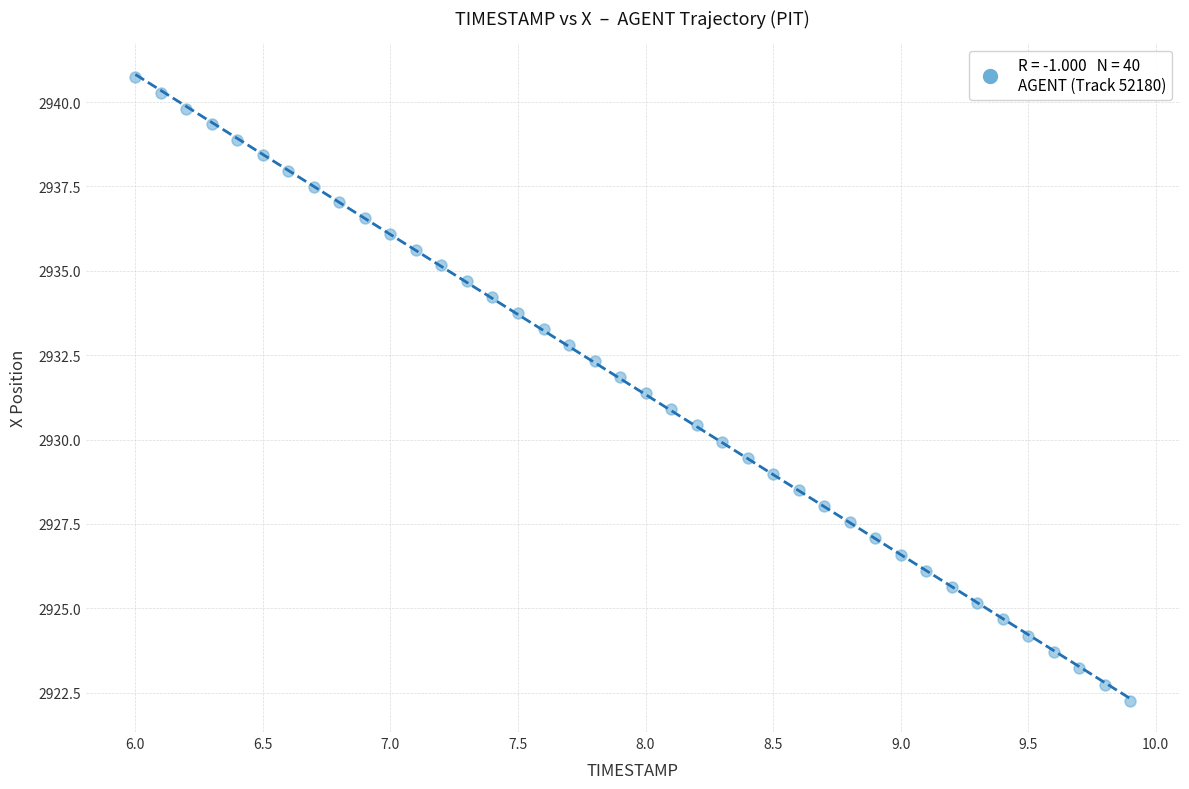

What is the range of Y values (max minus min)?

18.5